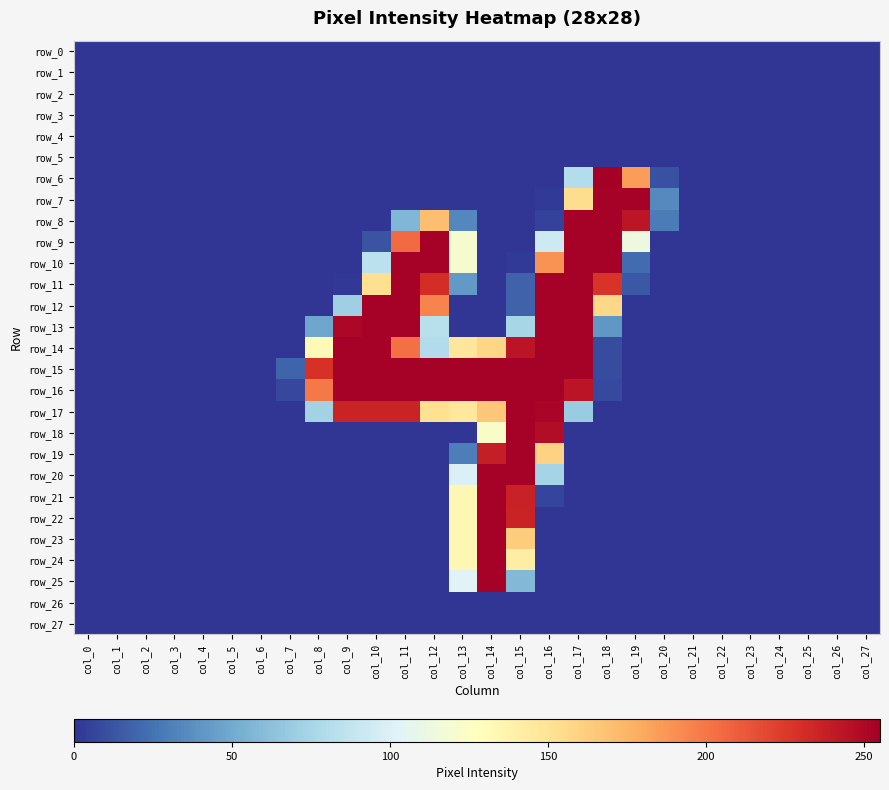

What is the difference between the maximum and minimum values in the row_16 series?

254